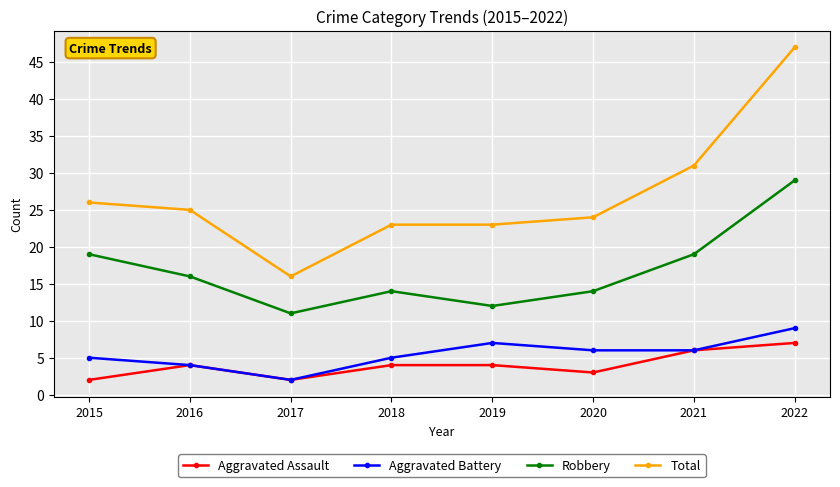

At which label does Robbery reach its peak?

2022